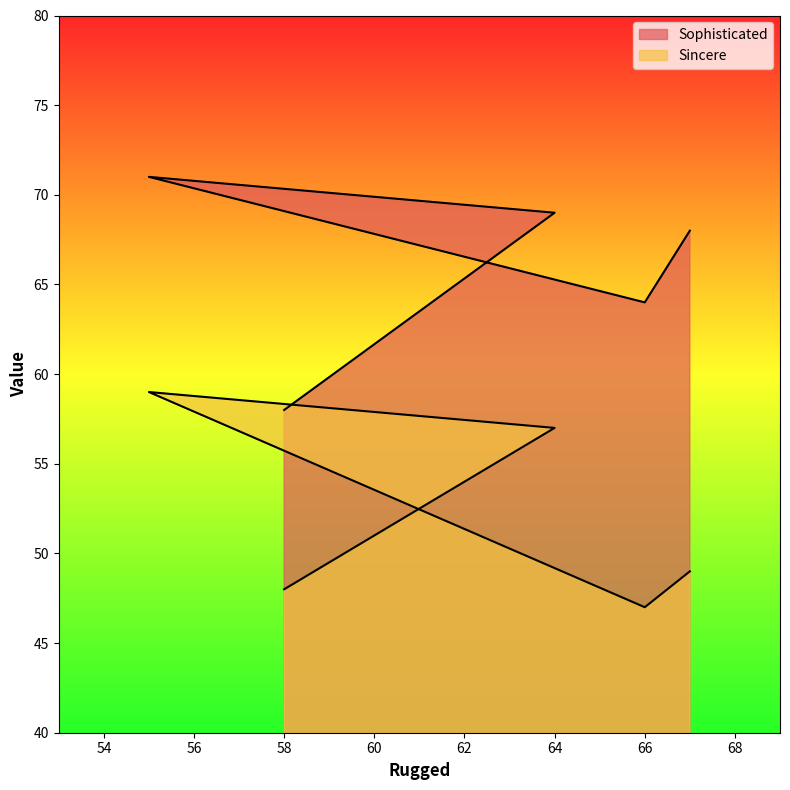

True or false: Sophisticated and Sincere intersect in this chart.

False